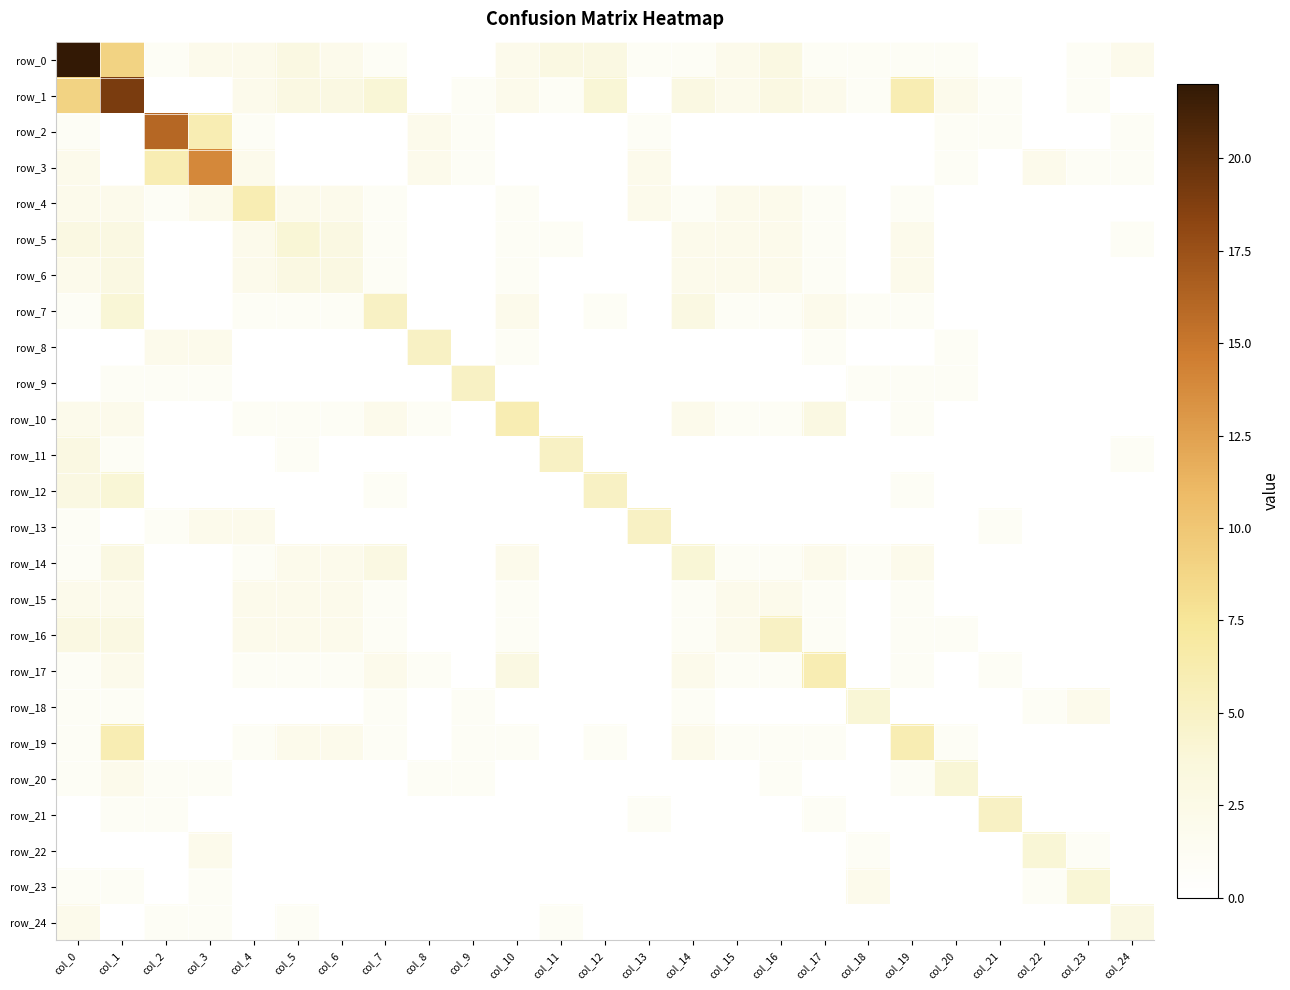

The row_17 series shows 2 at col_14. True or false?

True